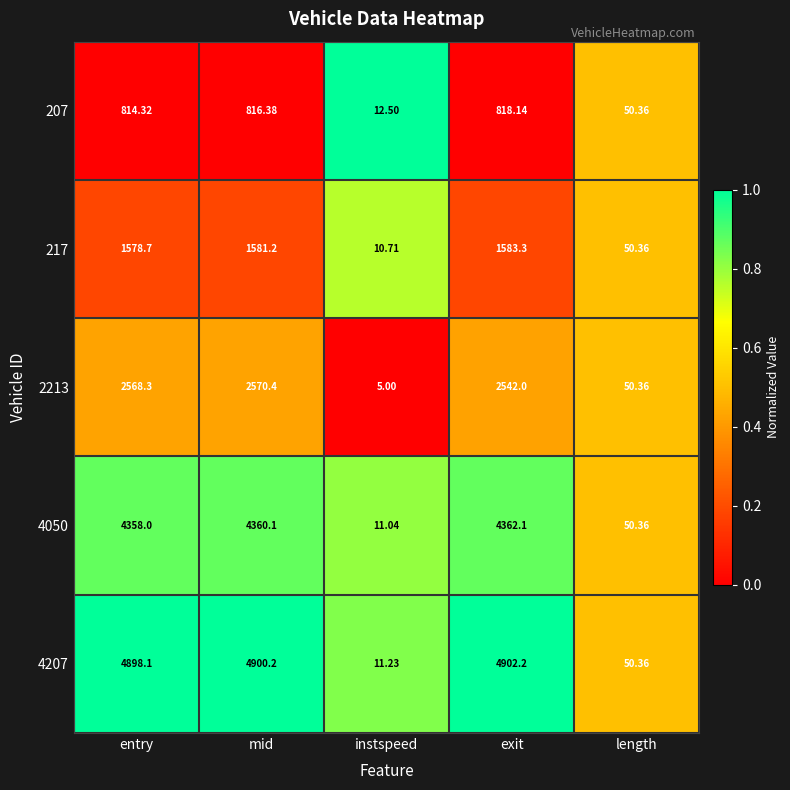

Between instspeed and exit, which series saw the biggest shift?

4207